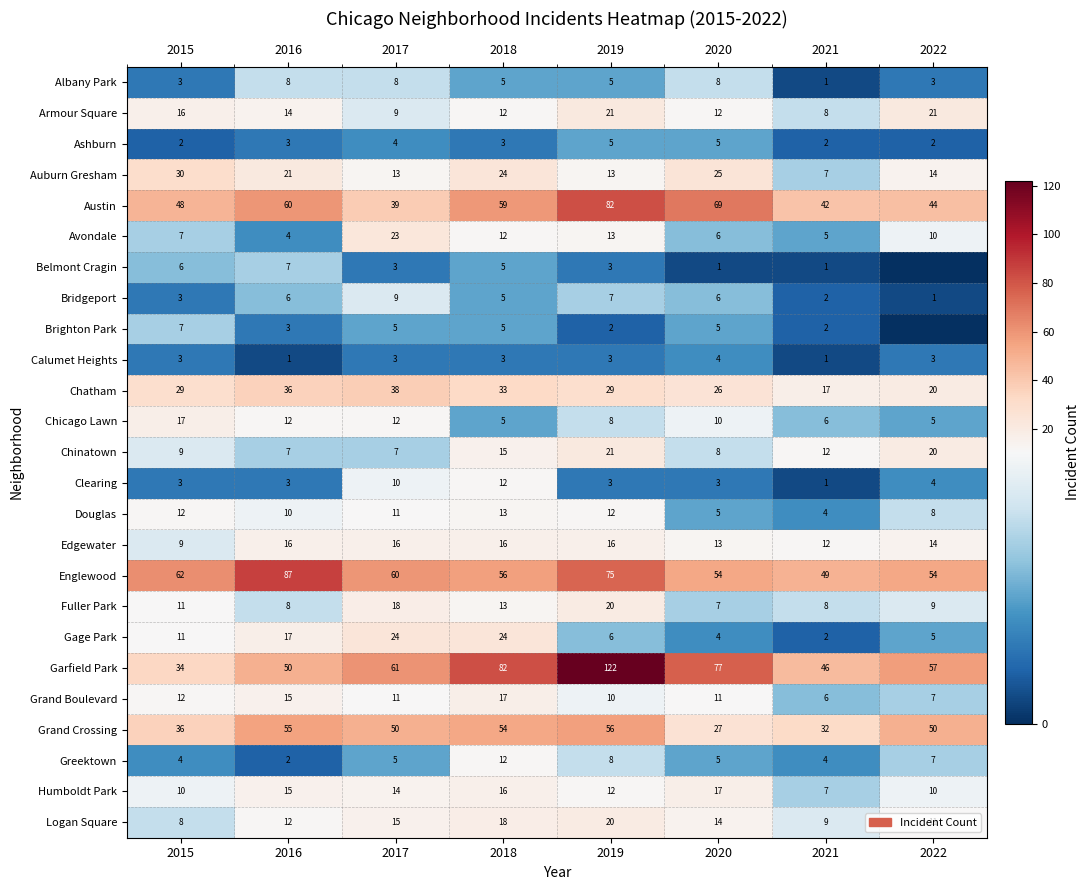

List the labels in order of Avondale value, largest first.

2017, 2019, 2018, 2022, 2015, 2020, 2021, 2016